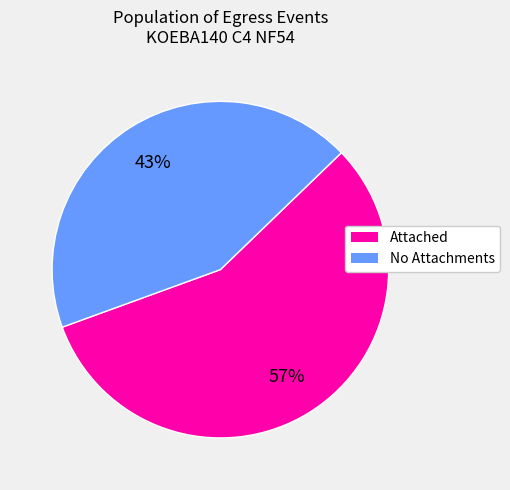

Is there any slice that represents more than half of the pie?

Yes